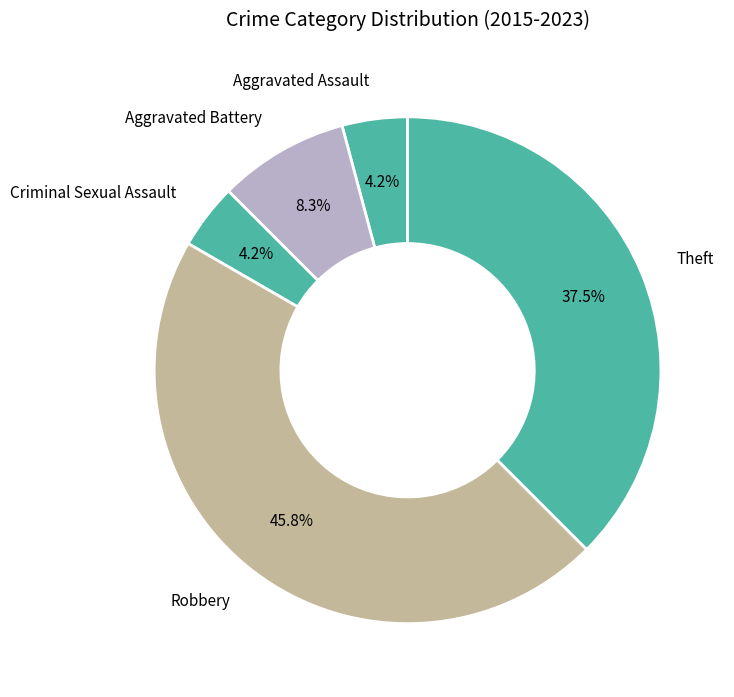

Is there a majority slice in this chart?

No